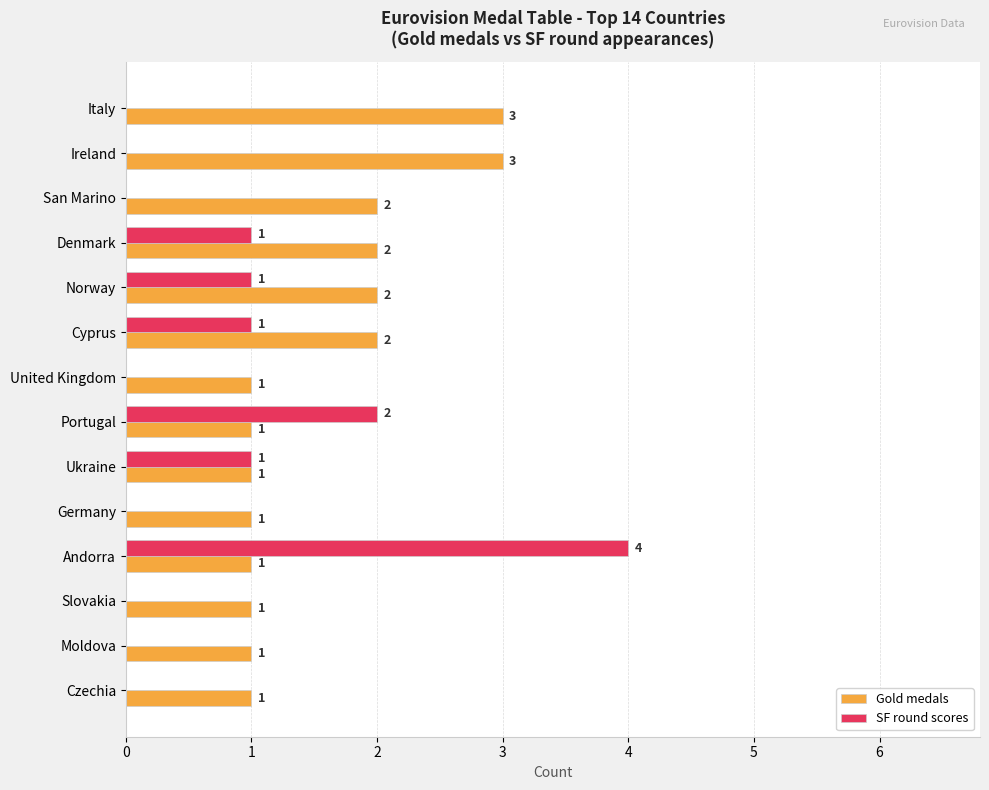

Between Ukraine and Moldova, which series saw the biggest shift?

SF round scores